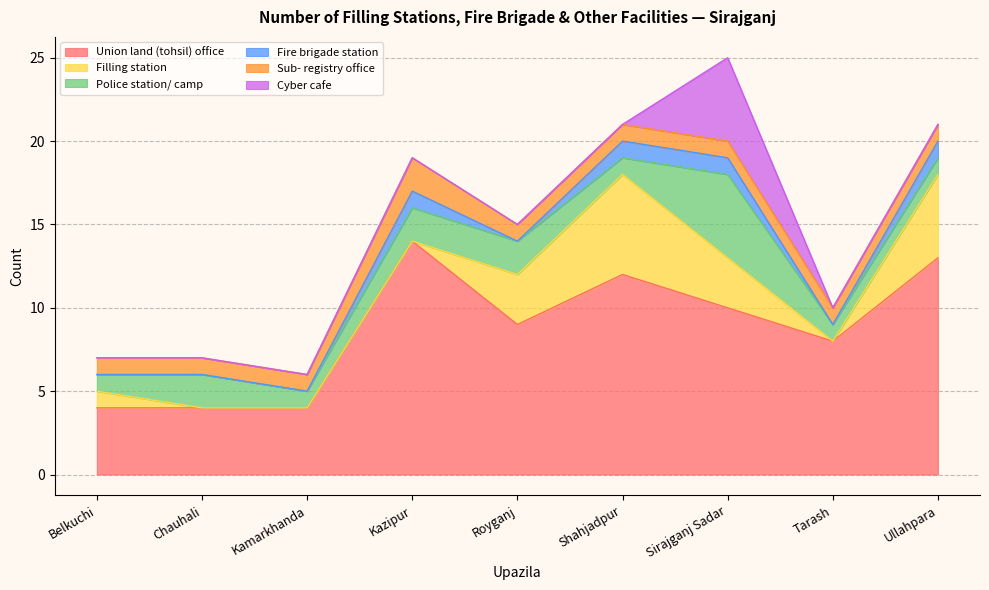

Which series changed the most between Tarash and Ullahpara?

Union land (tohsil) office